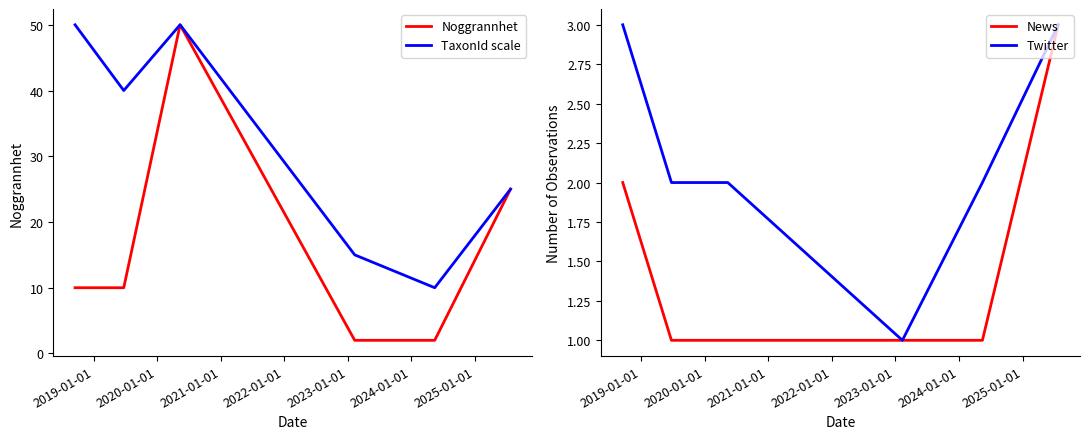

True or false: Noggrannhet and News intersect in this chart.

False